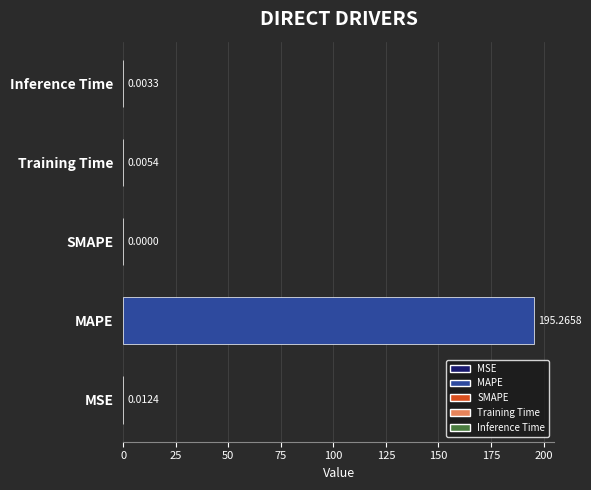

Count the number of data series in this chart.

1